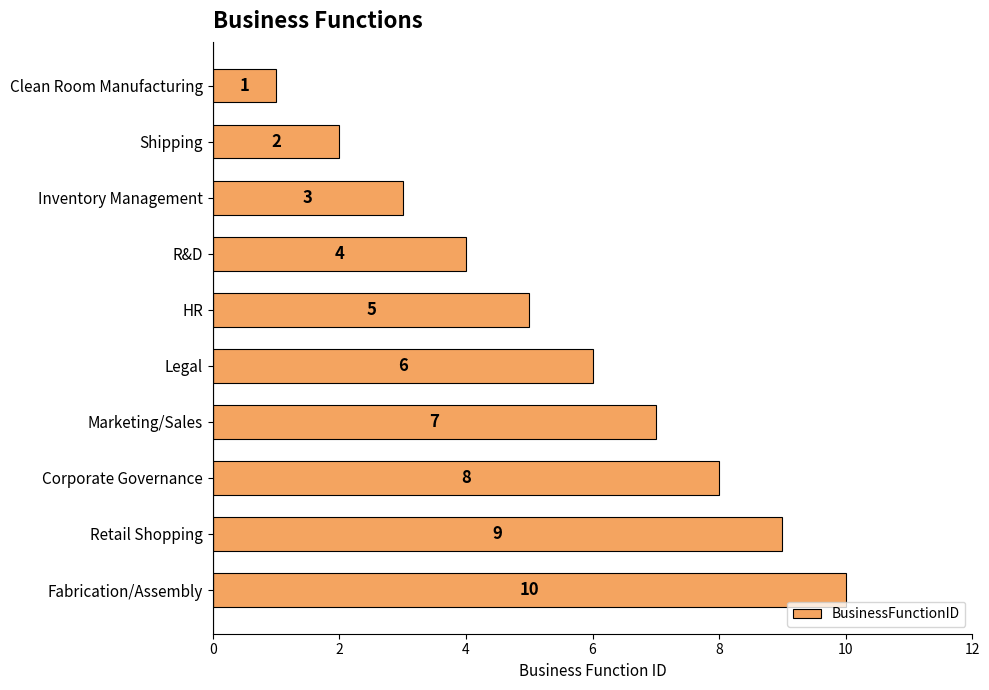

What is the greatest value displayed?

10